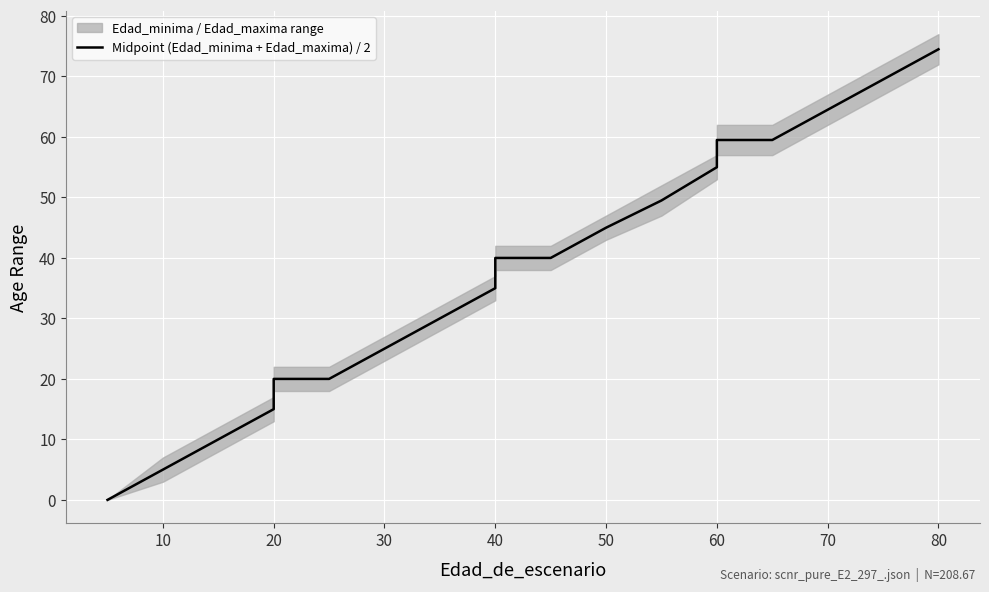

What is the label of the 8th point from the left?

30